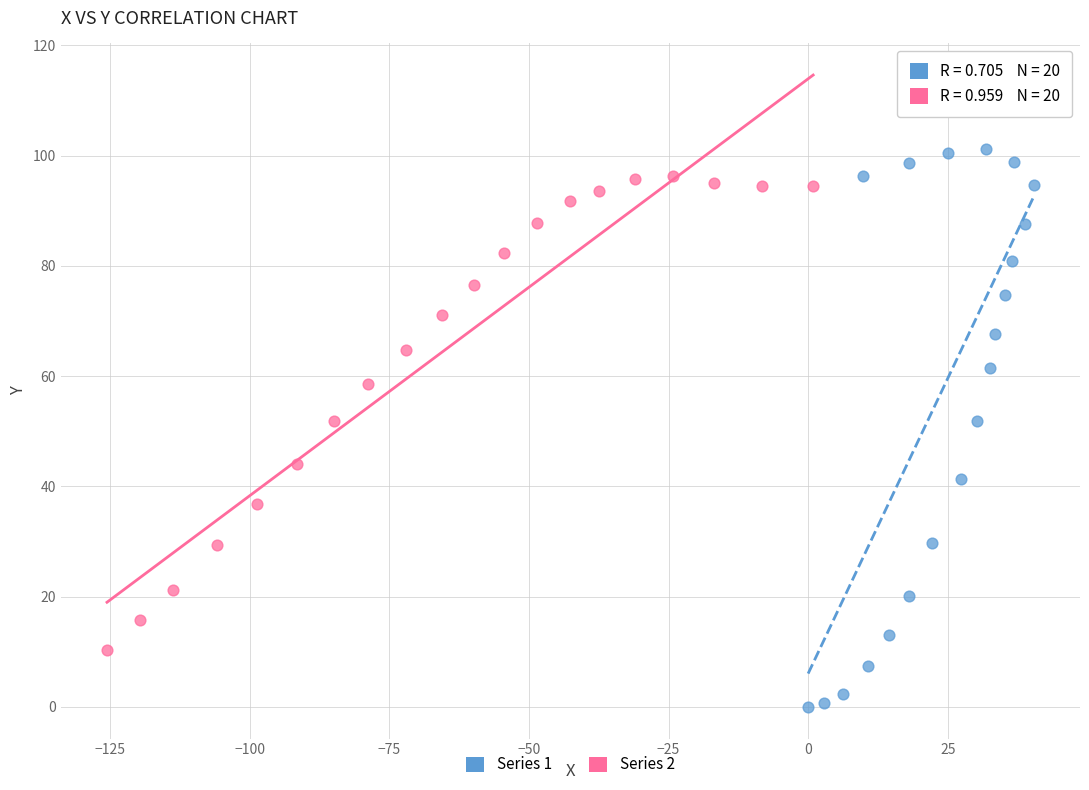

Which series reaches the maximum Y coordinate?

Series 1